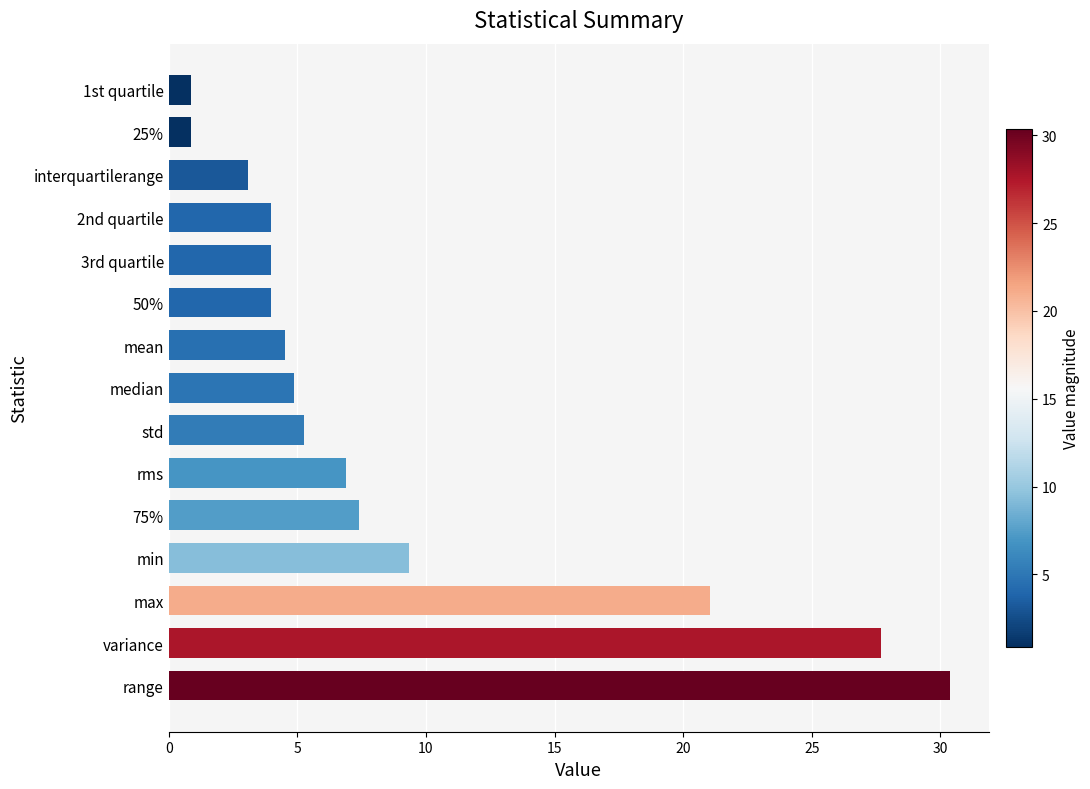

The chart shows a value of 0.9 at 1st quartile. True or false?

True